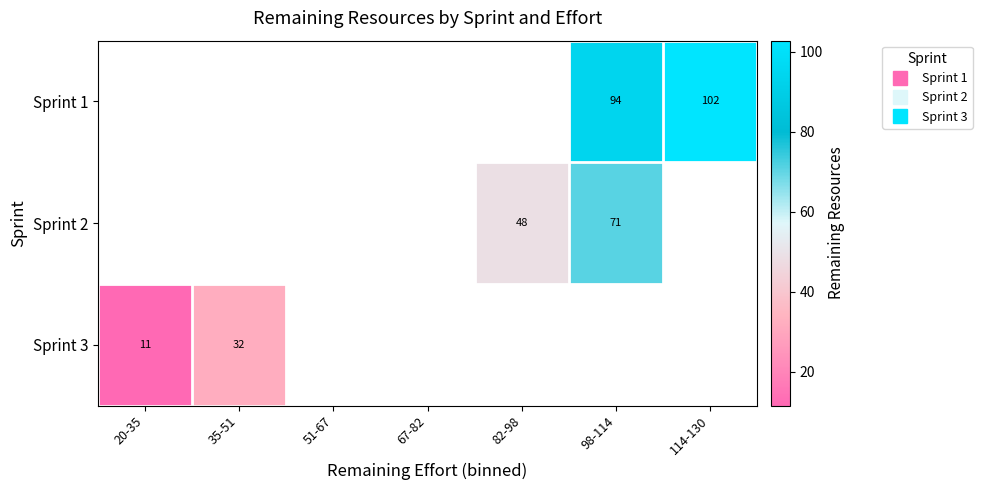

What is the smallest value displayed?

11.5